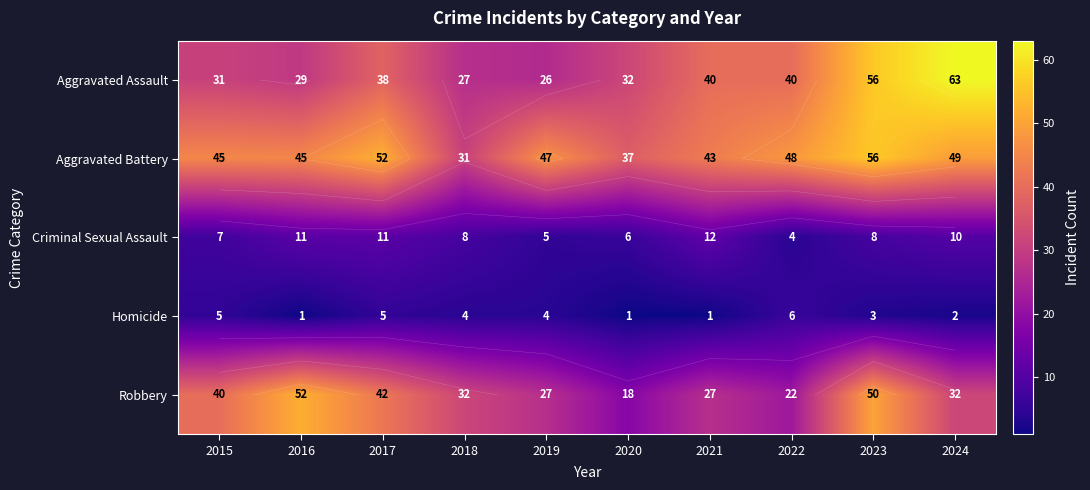

Which series has the widest spread of values?

Aggravated Assault